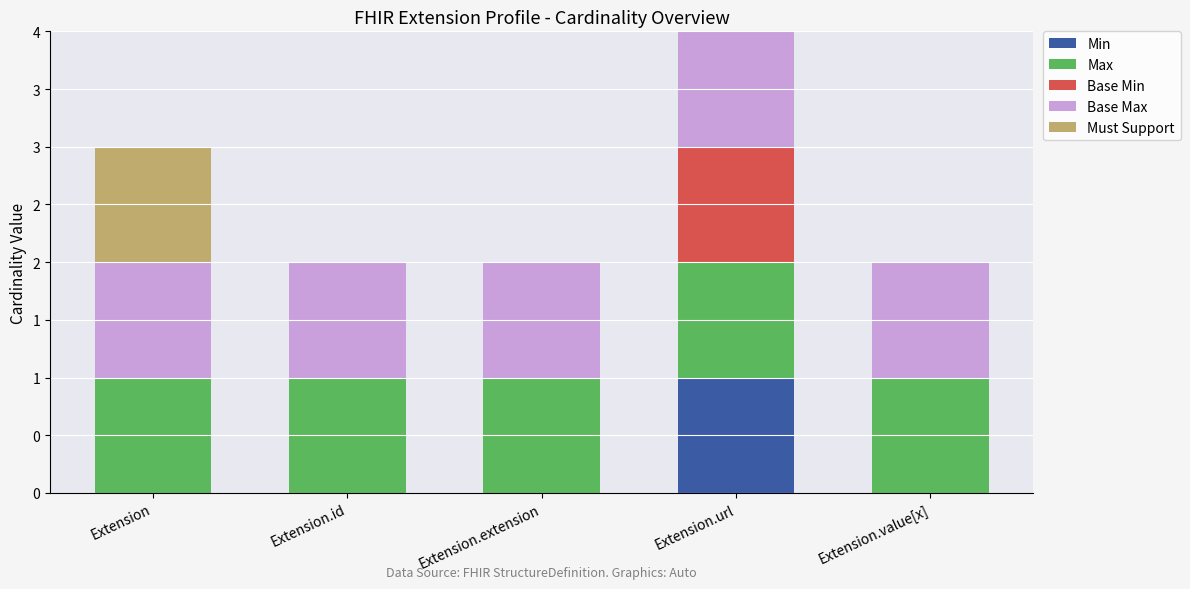

What is the total value across all series at Extension.url?

4